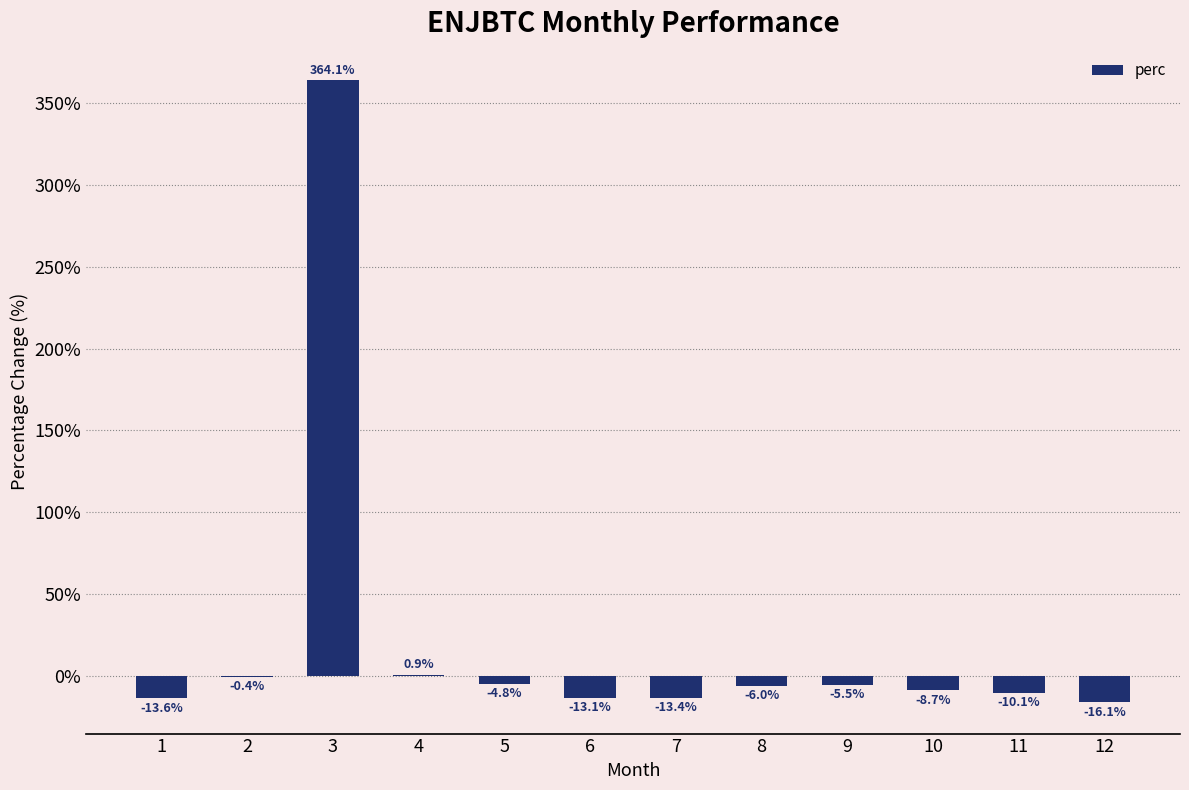

How many data points are above -6?

5